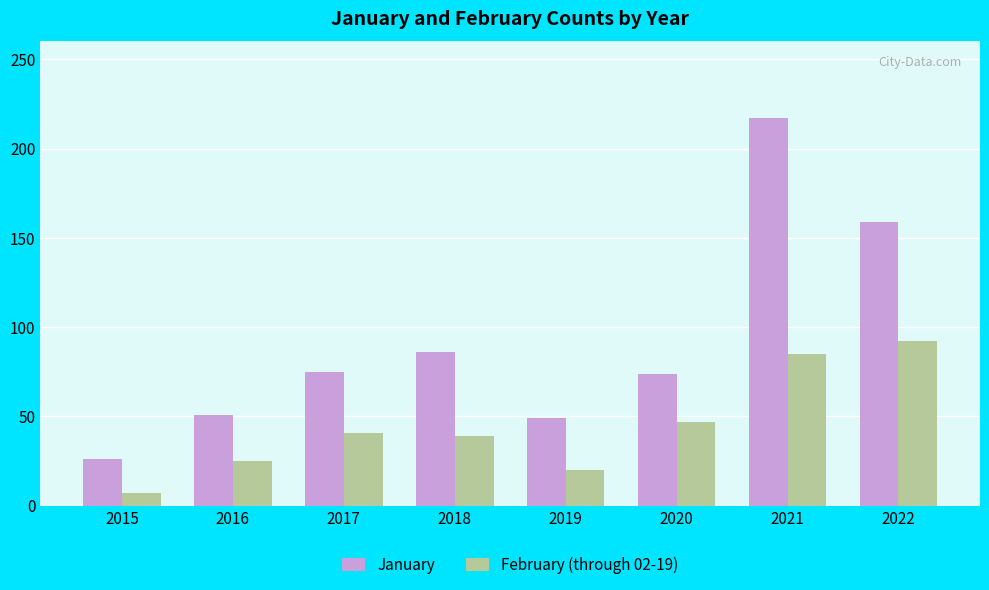

At how many categories does at least one series exceed 24?

8